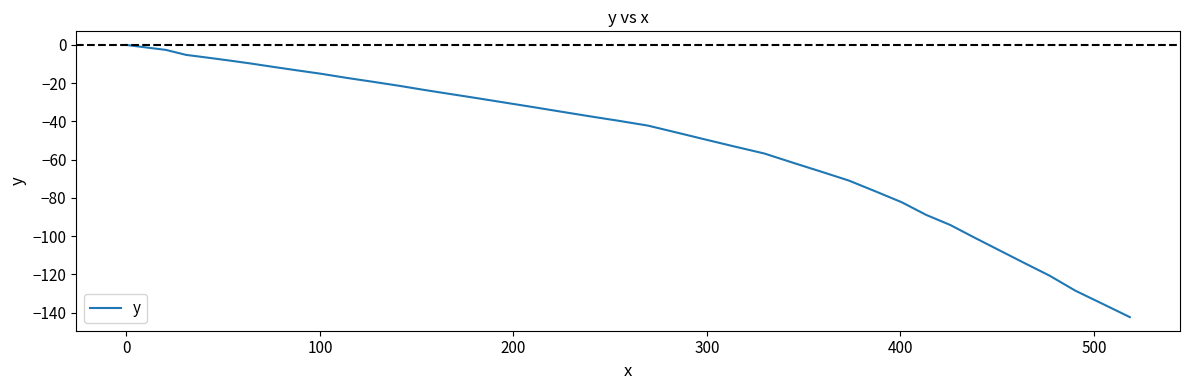

What is the smallest value displayed?

-142.4